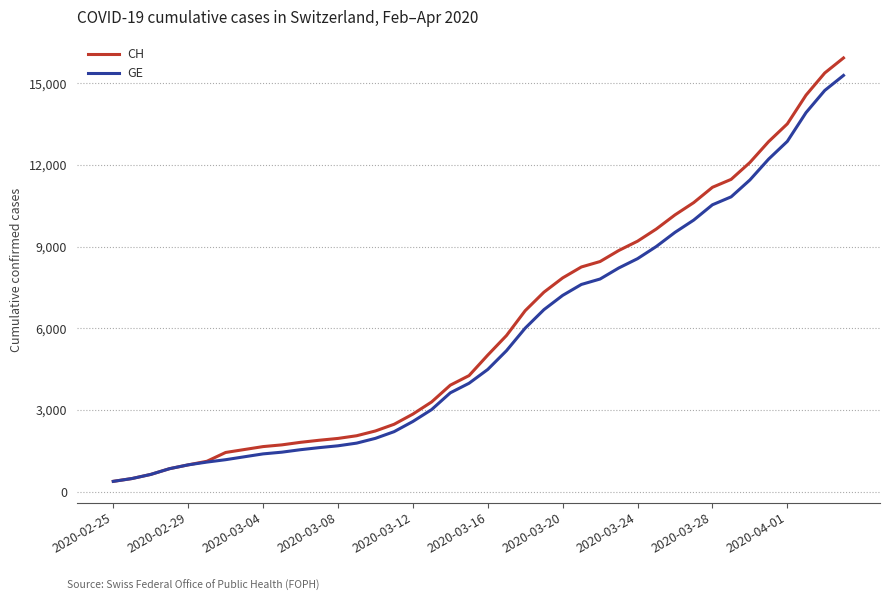

What is the minimum value shown in the chart?

375